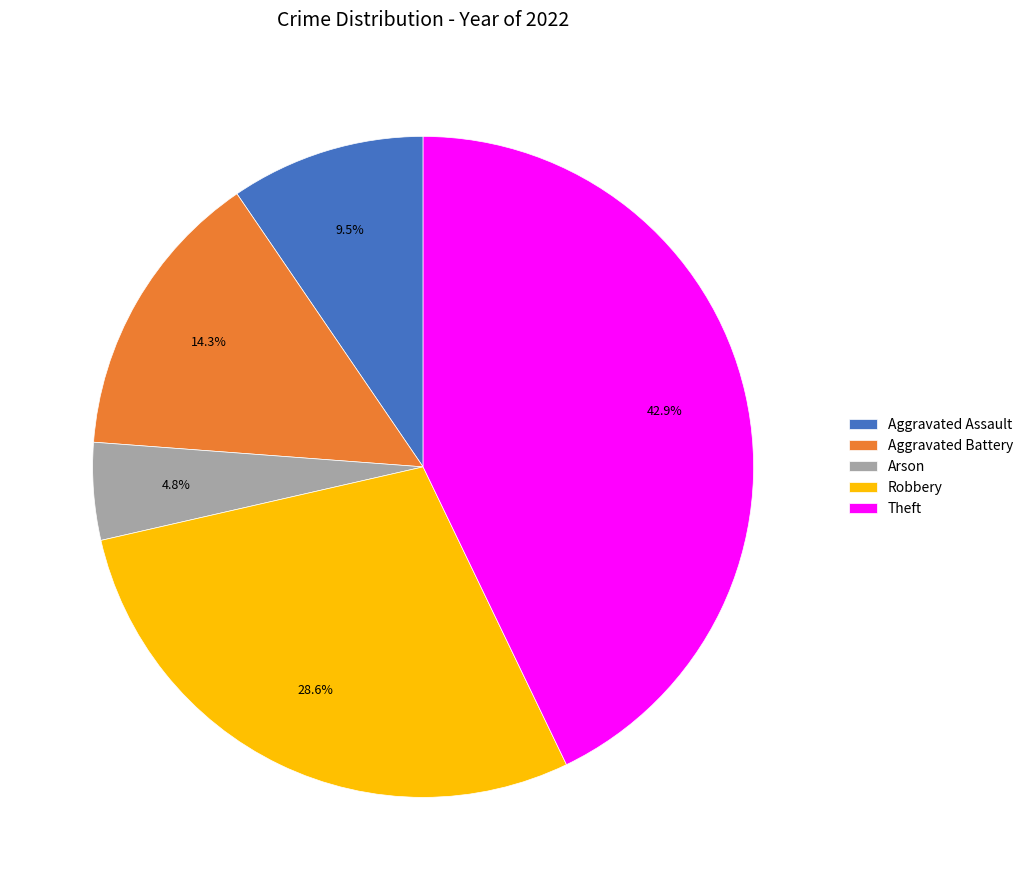

Is it true that Aggravated Battery is 14% of the pie?

True